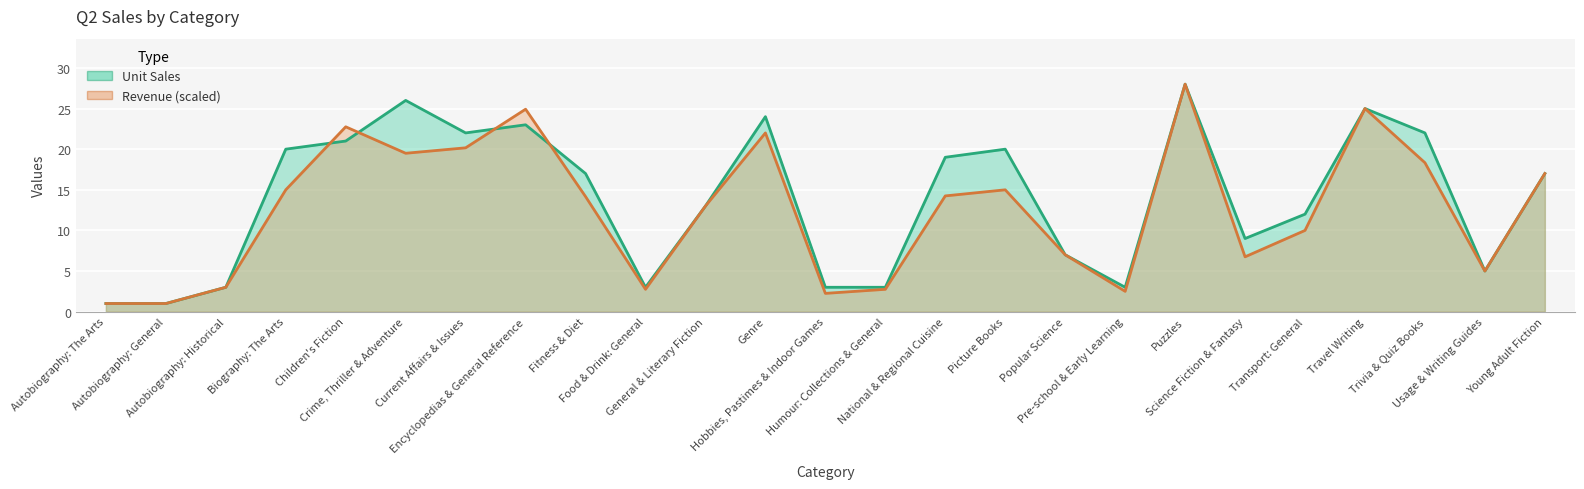

True or false: Unit Sales has a value of 1.5 at Autobiography: The Arts.

False